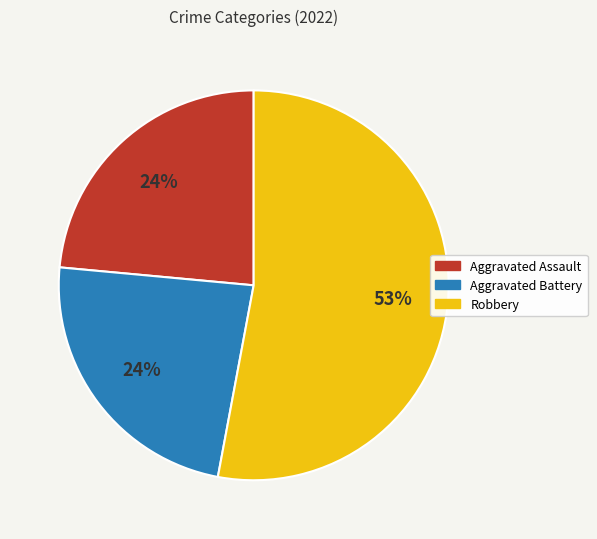

How many slices are in this pie chart?

3